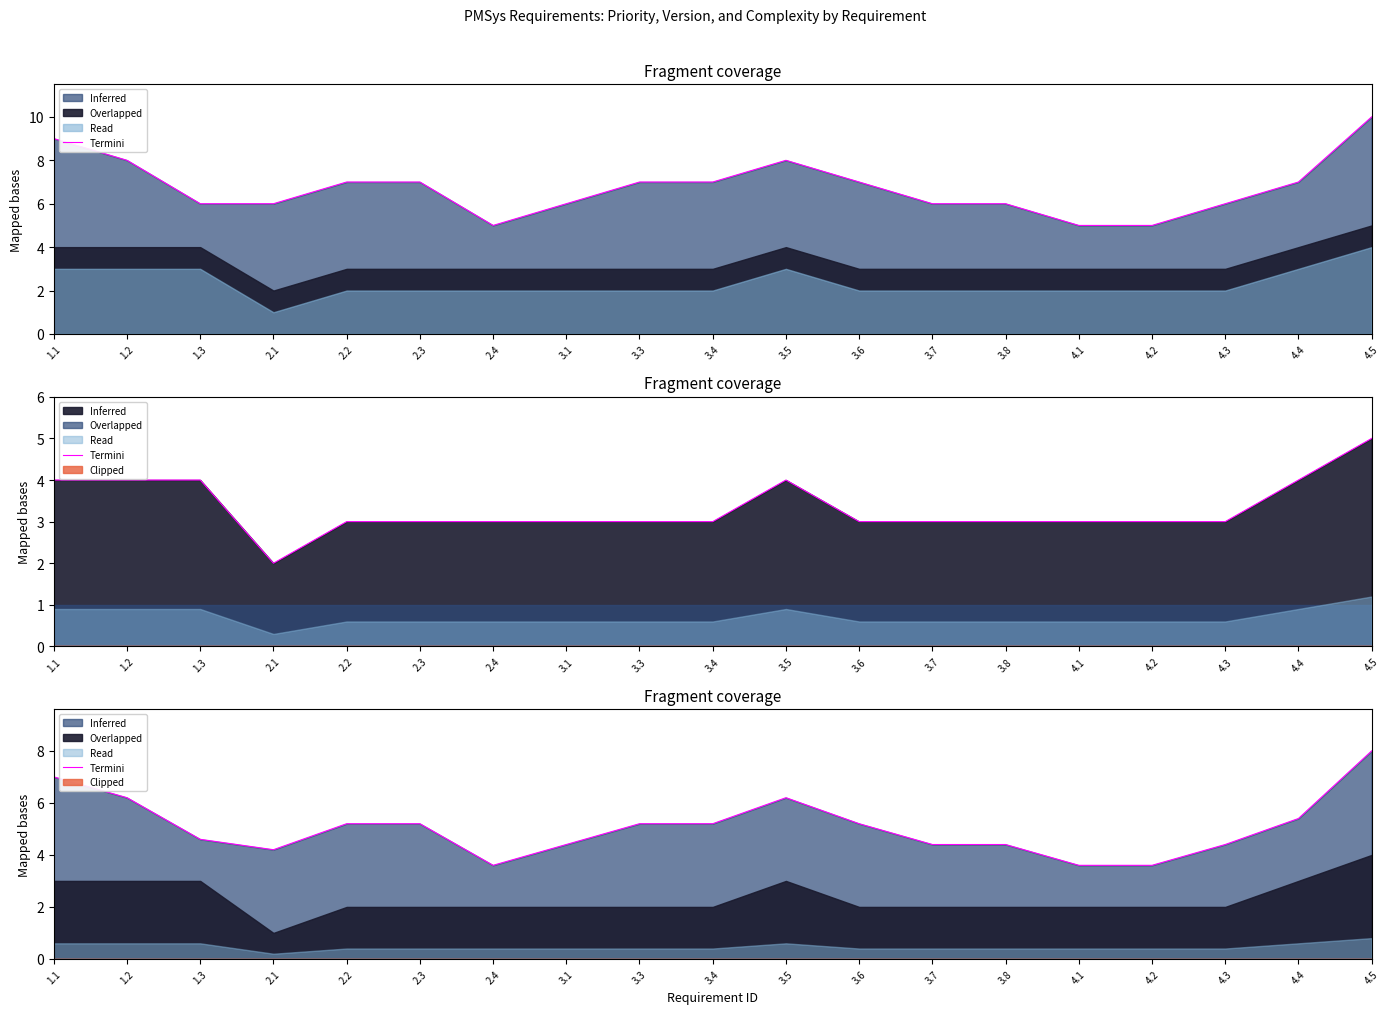

The chart shows a value of 1.2 at 4.3. True or false?

False